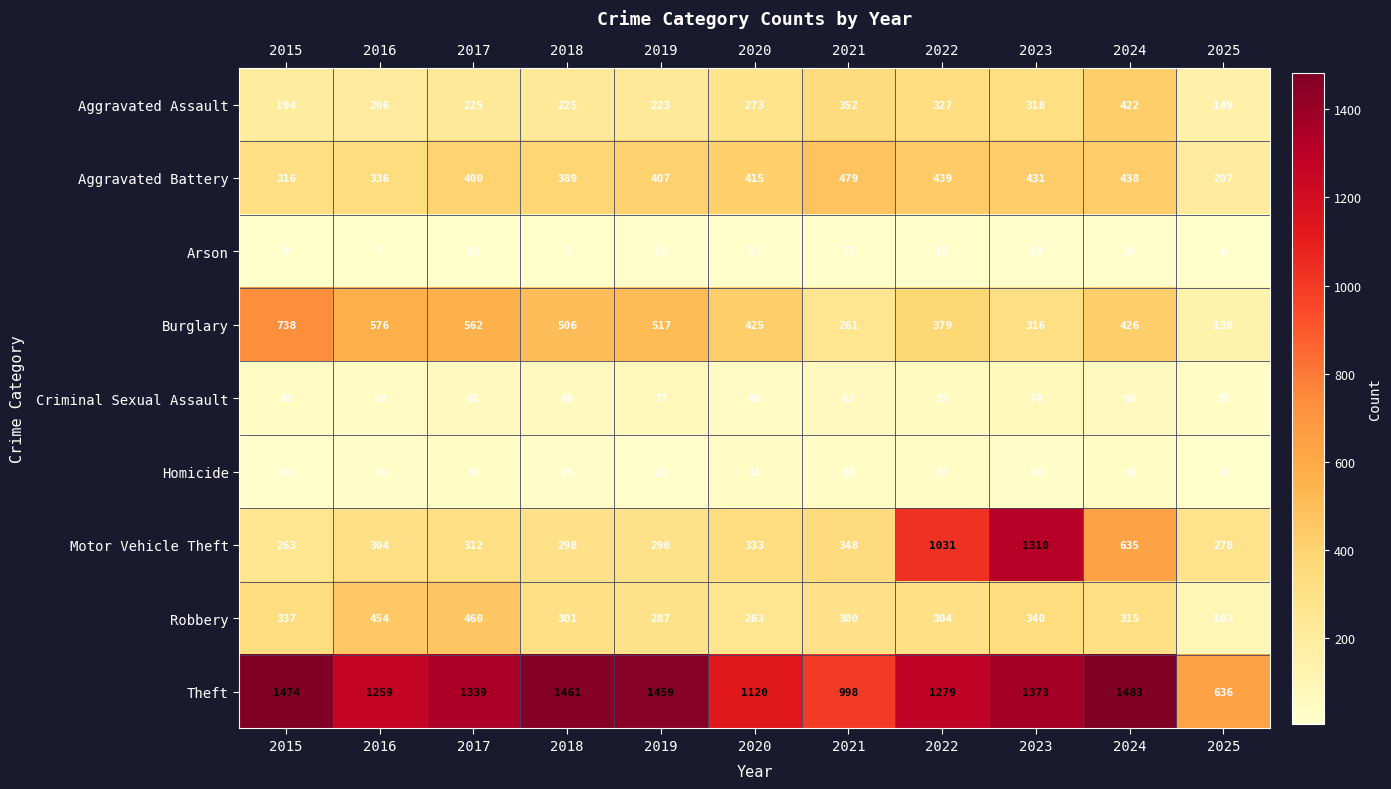

At 2023, list the series in order from largest to smallest.

Theft, Motor Vehicle Theft, Aggravated Battery, Robbery, Aggravated Assault, Burglary, Criminal Sexual Assault, Homicide, Arson